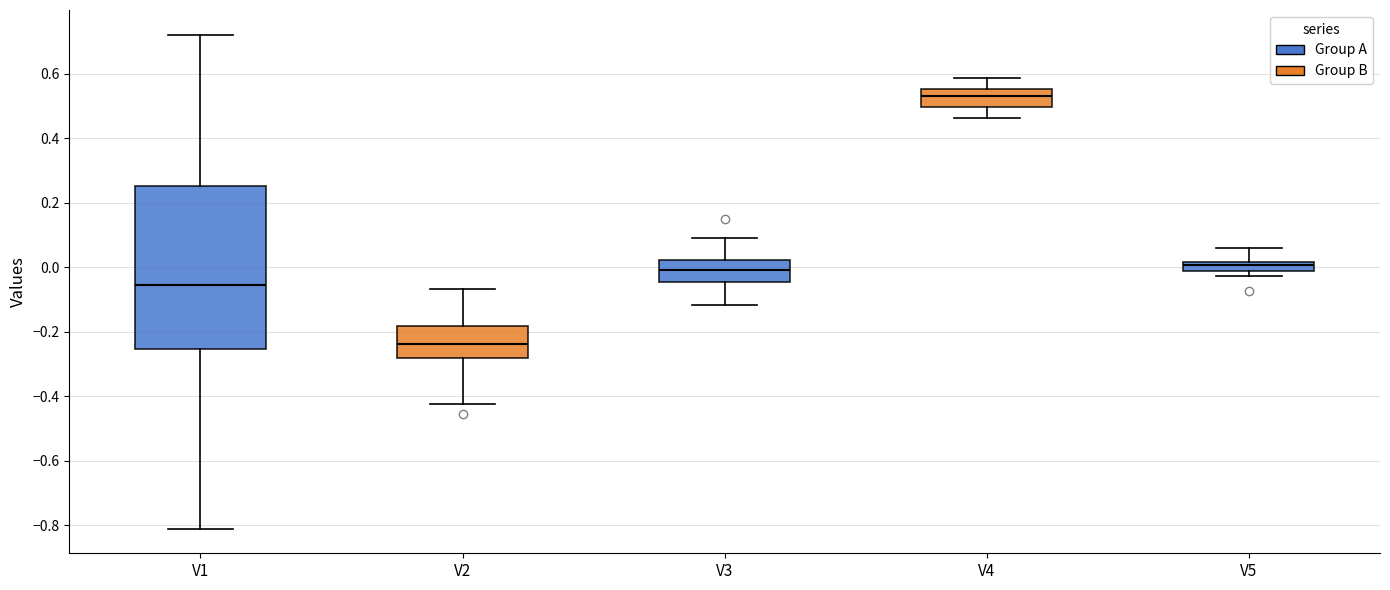

Which box's median line is the lowest?

V2